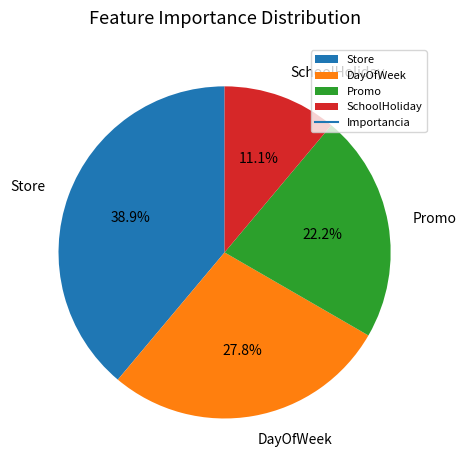

How many slices are in this pie chart?

4